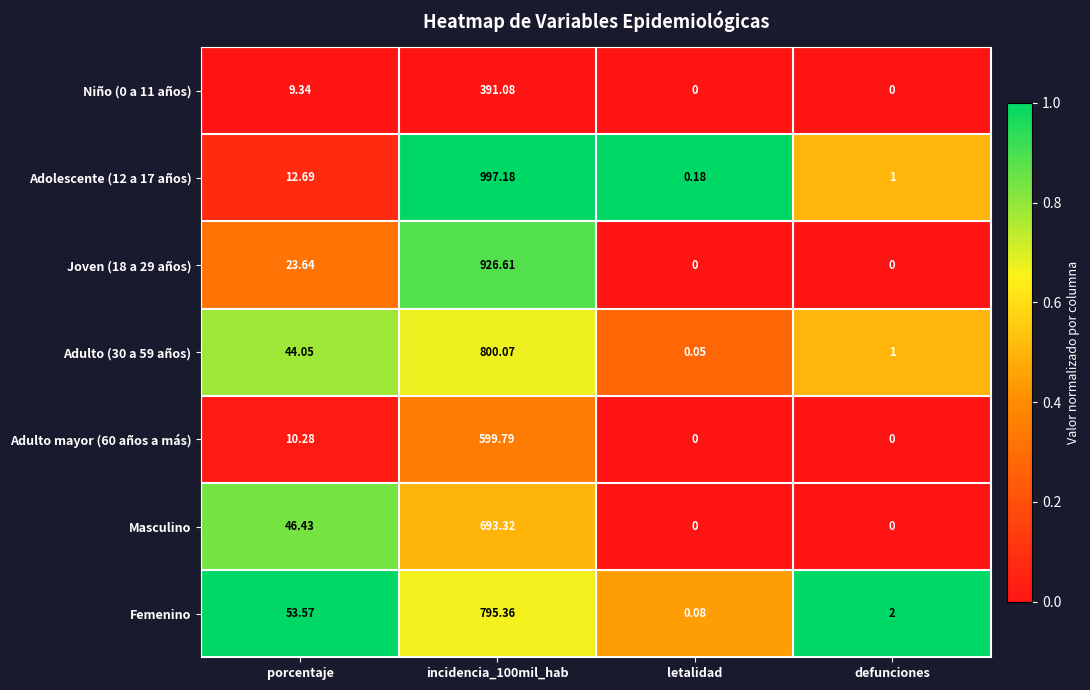

Which series has the largest total across all categories?

Adolescente (12 a 17 años)